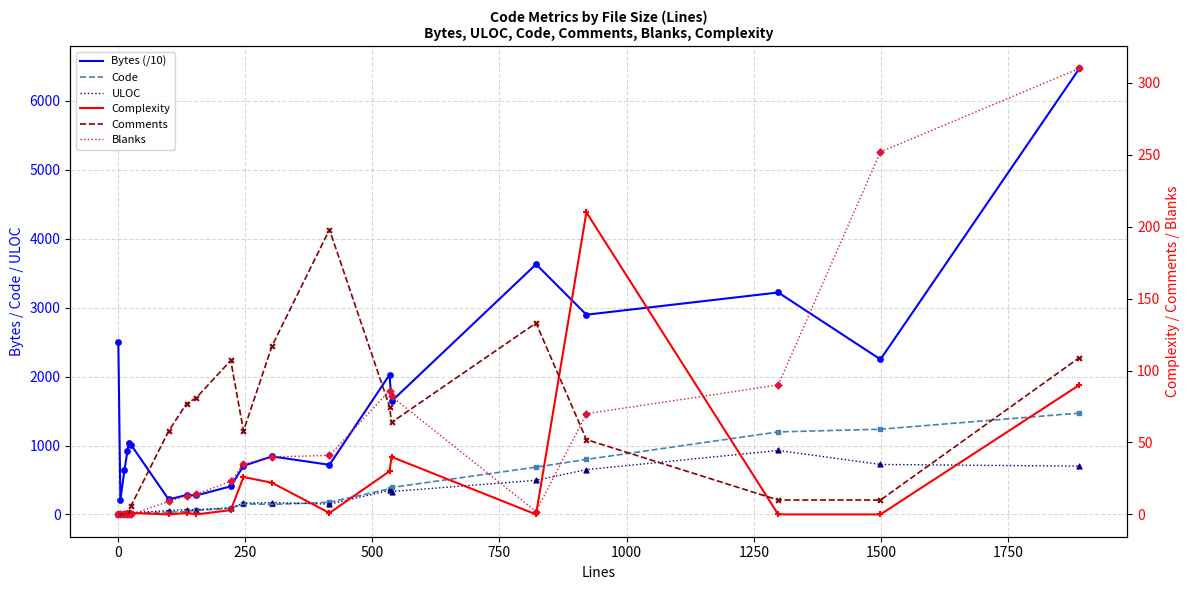

What are all the series names shown in the legend?

Bytes (/10), Code, ULOC, Complexity, Comments, Blanks